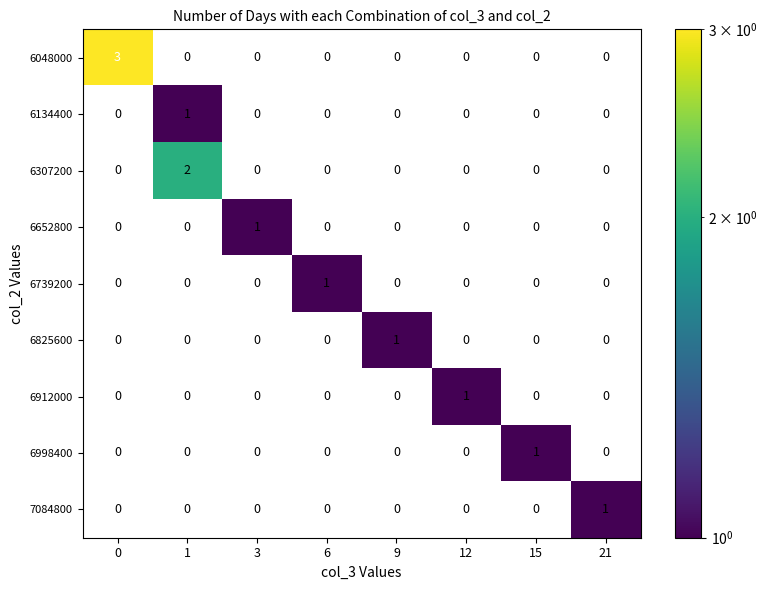

Rank the categories by row_1 value from highest to lowest.

0, 1, 3, 6, 9, 12, 15, 21